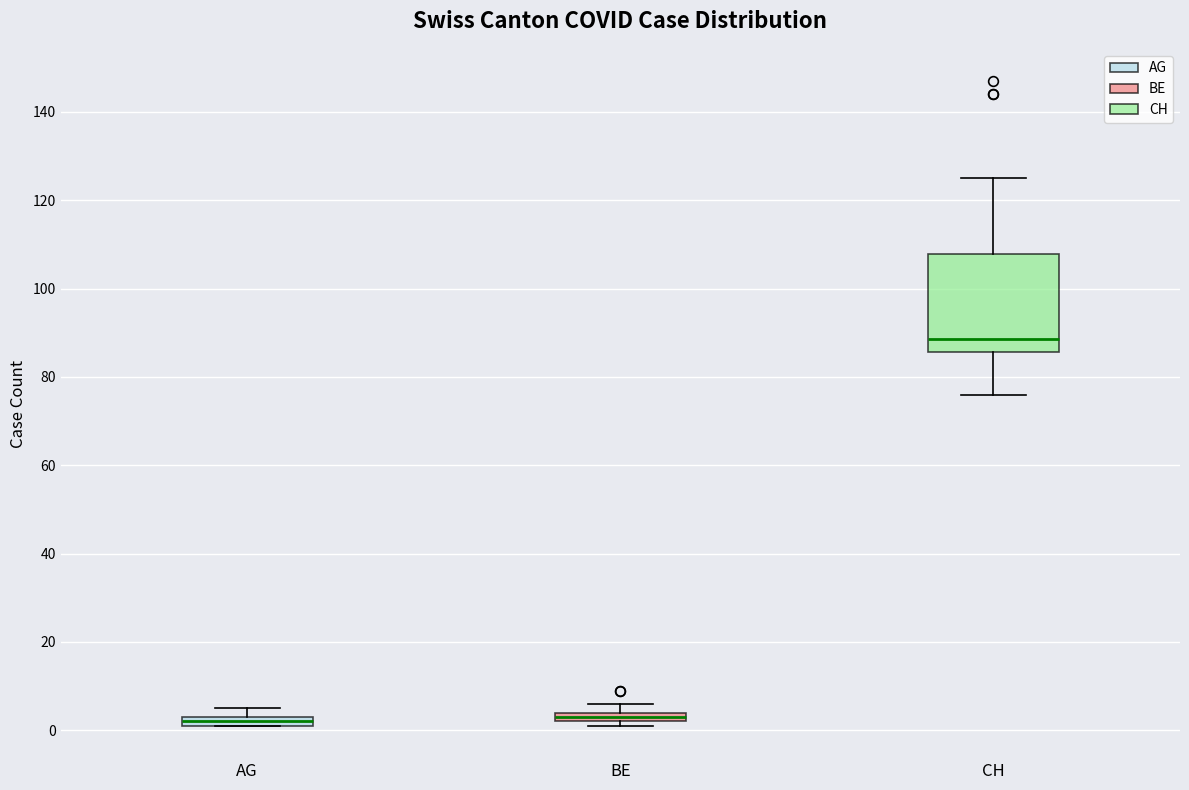

Where is the lower edge of the box for BE on the y-axis? The values are not printed on the chart, so give them approximately, as read against the axis.

2